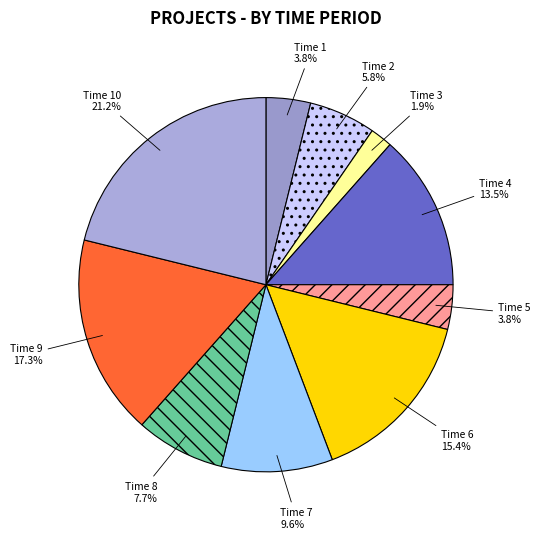

Is Time 7 the majority of the pie?

No